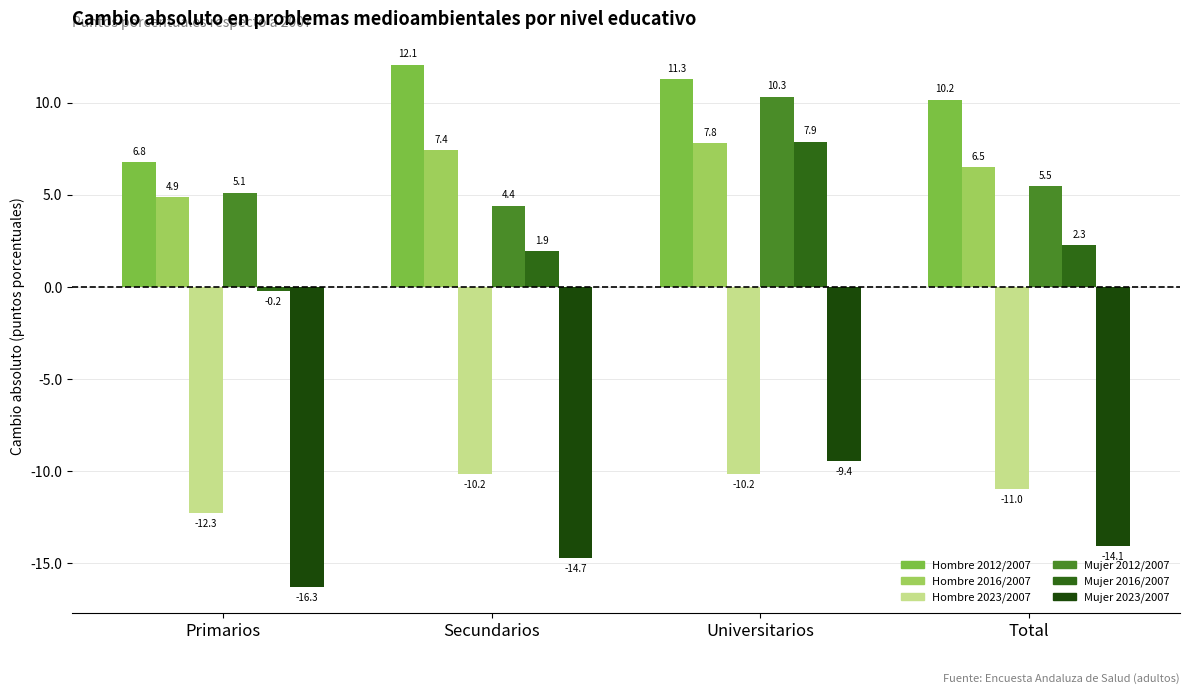

What is the total value across all series at Secundarios?

0.9